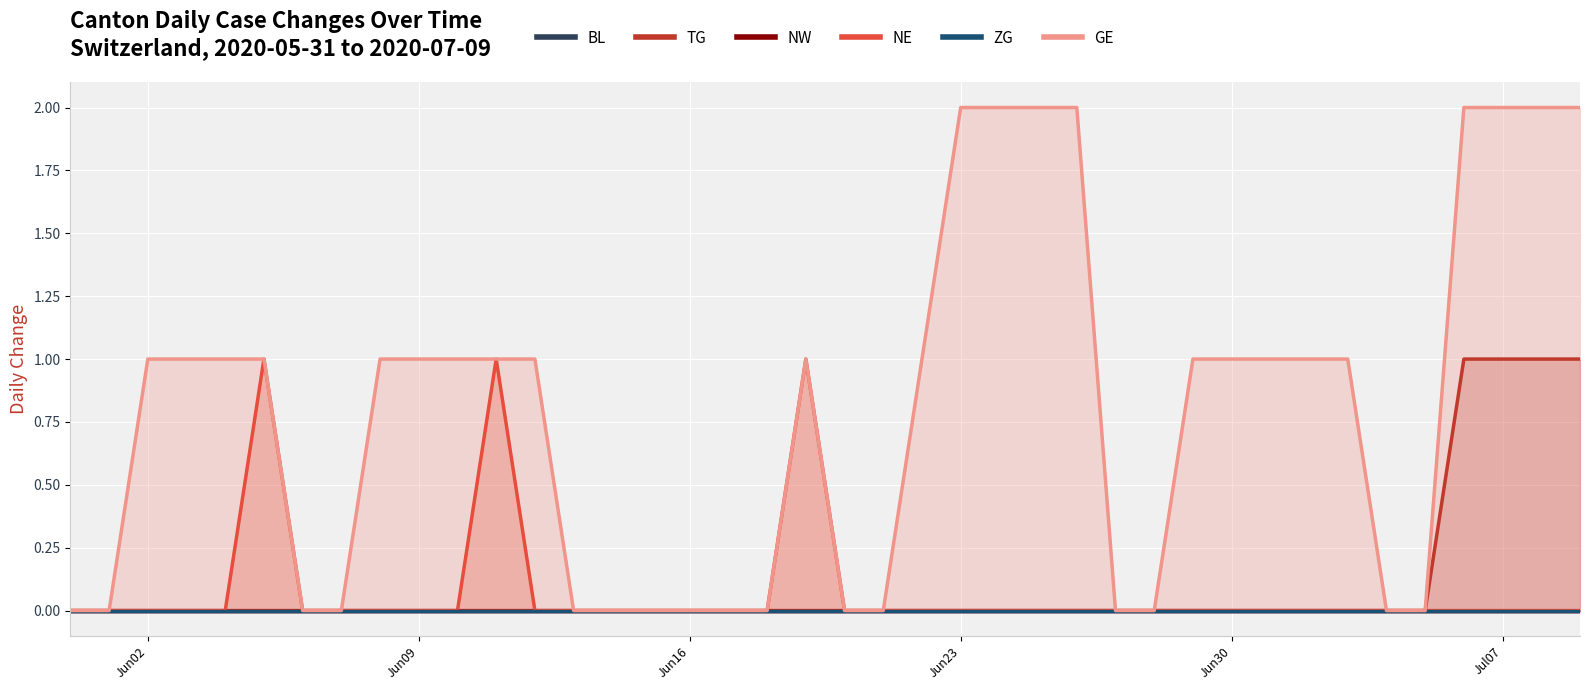

Reading left to right, transcribe all the data shown in this chart.

BL: 0	0	0	0	0	0	0	0	0	0	0	0	0	0	0	0	0	0	0	0	0	0	0	0	0	0	0	0	0	0	0	0	0	0	0	0	0	0	0	0
TG: 0	0	0	0	0	0	0	0	0	0	0	0	0	0	0	0	0	0	0	0	0	0	0	0	0	0	0	0	0	0	0	0	0	0	0	0	1	1	1	1
NW: 0	0	0	0	0	0	0	0	0	0	0	0	0	0	0	0	0	0	0	0	0	0	0	0	0	0	0	0	0	0	0	0	0	0	0	0	0	0	0	0
NE: 0	0	0	0	0	1	0	0	0	0	0	1	0	0	0	0	0	0	0	1	0	0	0	0	0	0	0	0	0	0	0	0	0	0	0	0	0	0	0	0
ZG: 0	0	0	0	0	0	0	0	0	0	0	0	0	0	0	0	0	0	0	0	0	0	0	0	0	0	0	0	0	0	0	0	0	0	0	0	0	0	0	0
GE: 0	0	1	1	1	1	0	0	1	1	1	1	1	0	0	0	0	0	0	1	0	0	1	2	2	2	2	0	0	1	1	1	1	1	0	0	2	2	2	2